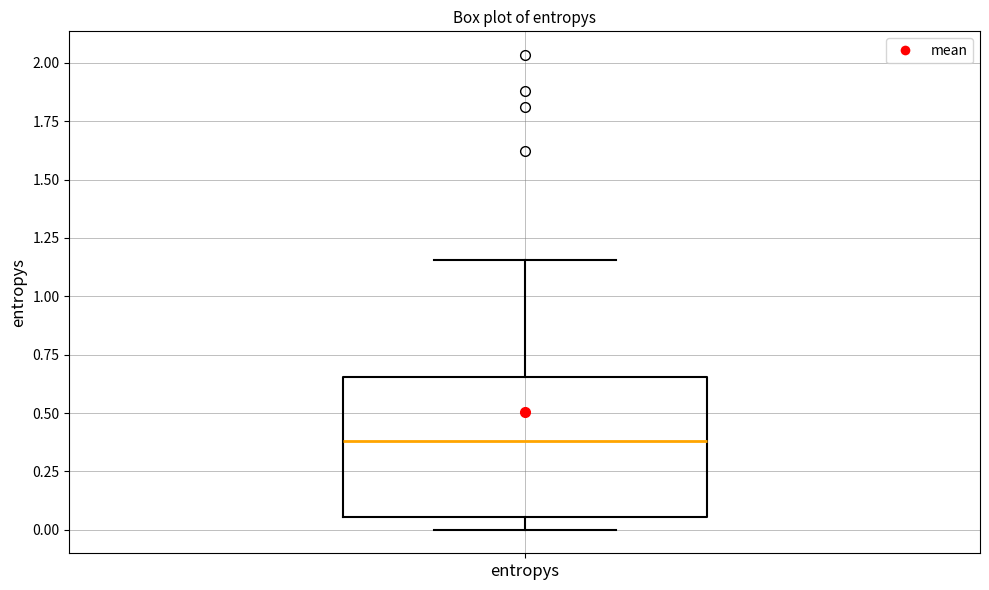

Transcribe this box plot: give where the median line is, the range the box spans, and where the two whiskers end, as read against the y-axis. The values are not printed on the chart, so give them approximately, as read against the axis.

median 0.40, box 0.05 to 0.65, whiskers 0.00 to 1.15